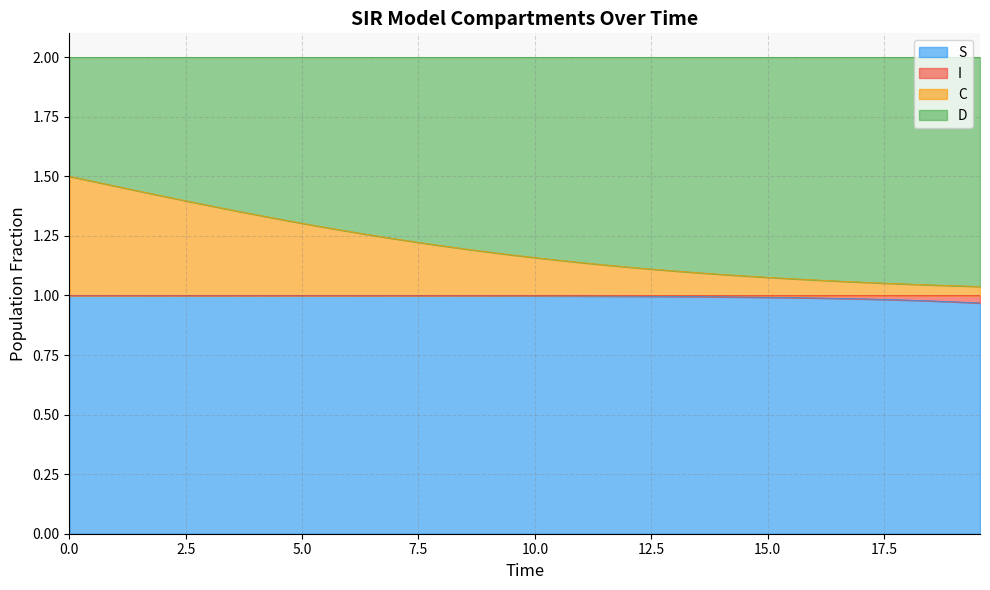

True or false: S and C cross at least once.

False